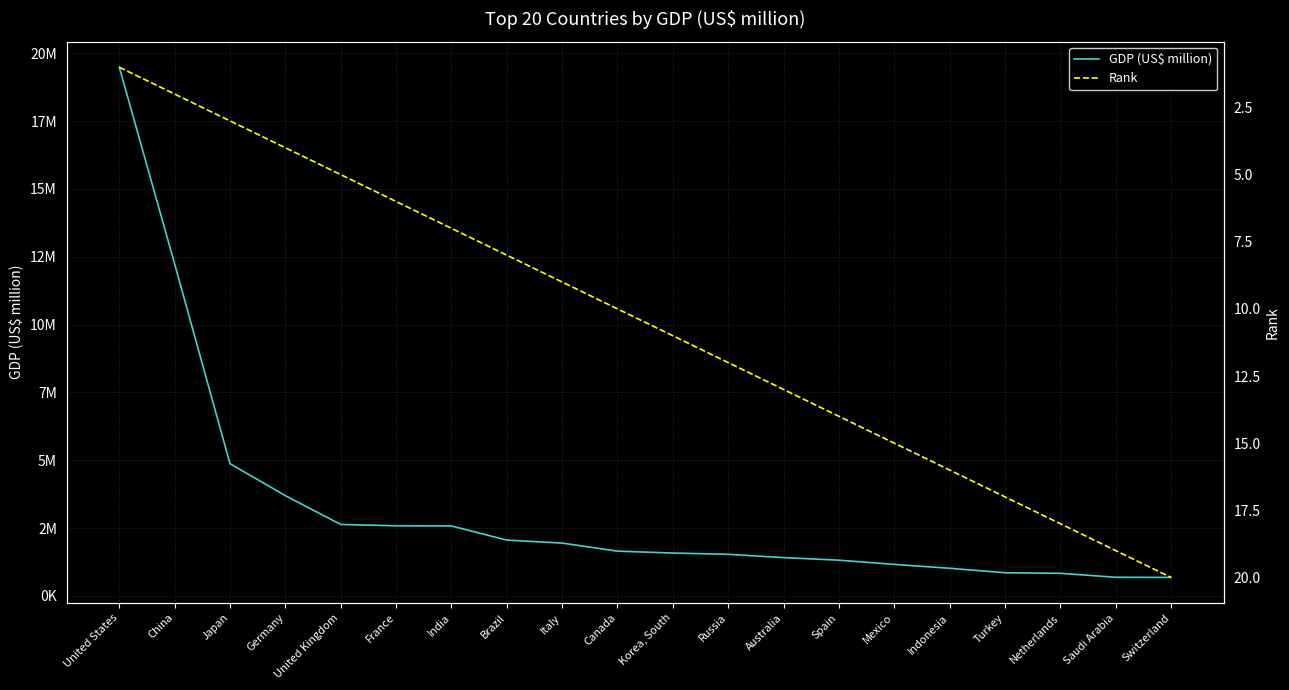

What is the difference between the maximum and second lowest values in the GDP (US$ million) series?

18801567